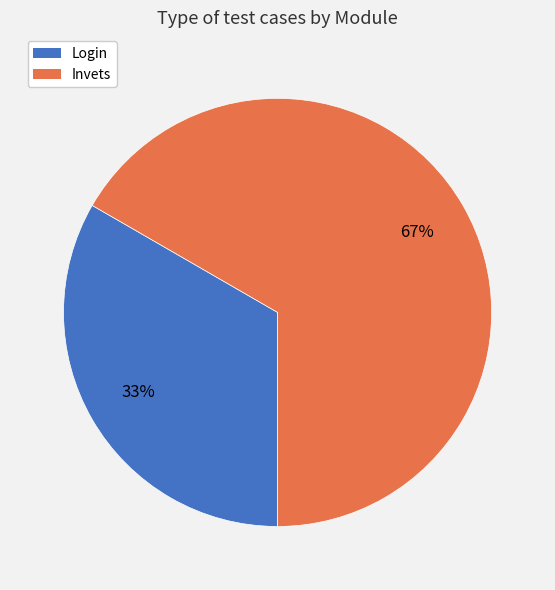

Approximately how many times larger is the value at Invets compared to Login?

2.0